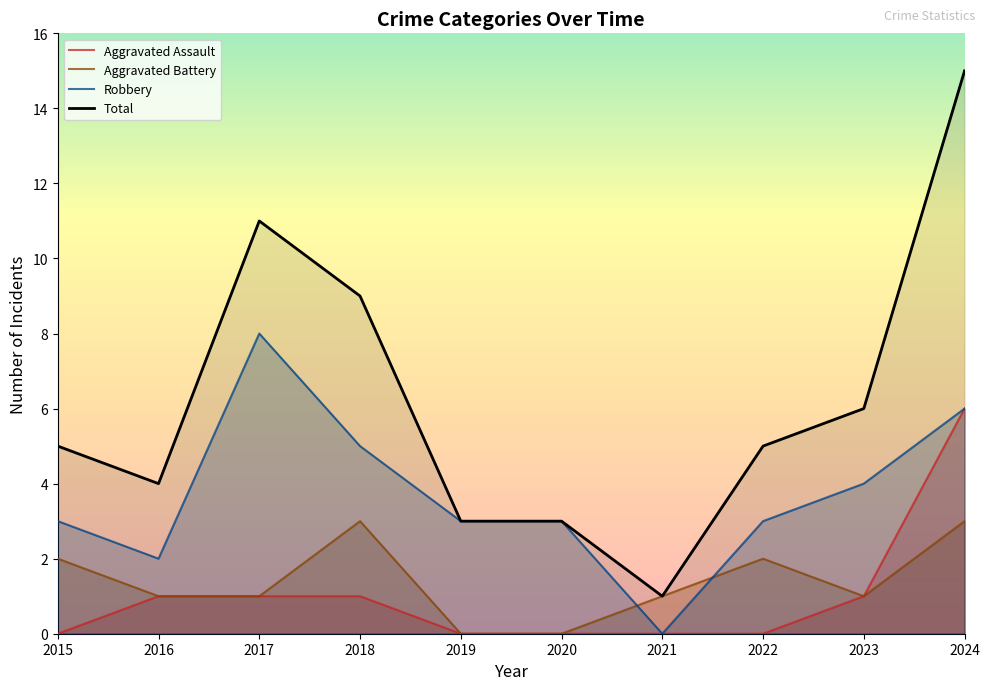

The Aggravated Assault series shows 2 at 2023. True or false?

False